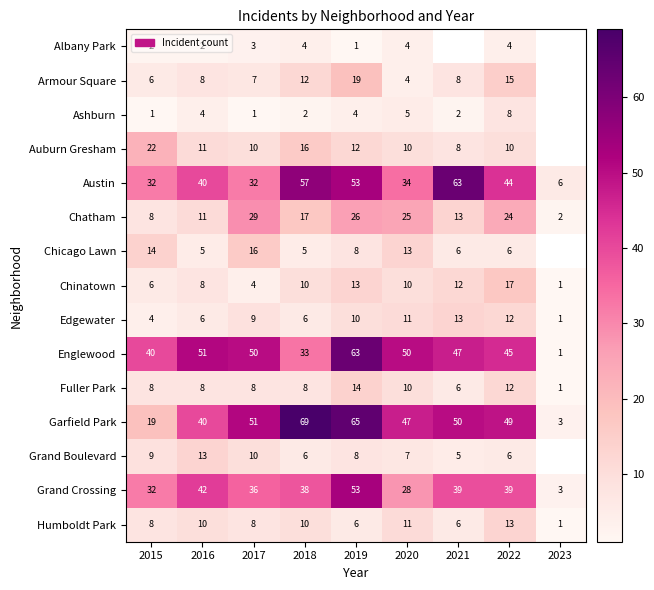

True or false: Grand Crossing has a value of 18.7 at 2020.

False